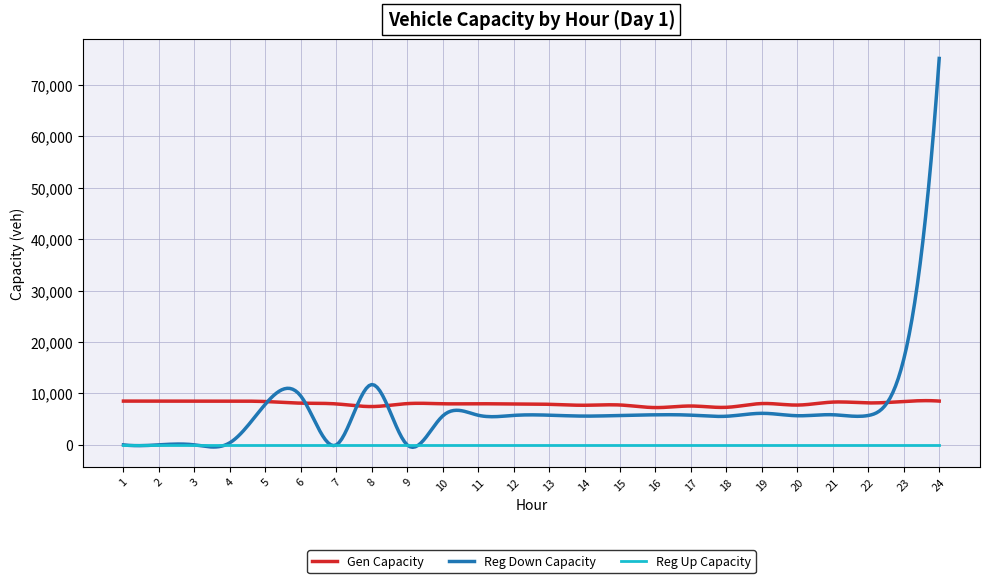

List the series in order of their peak value, highest first.

Reg Down Capacity, Gen Capacity, Reg Up Capacity